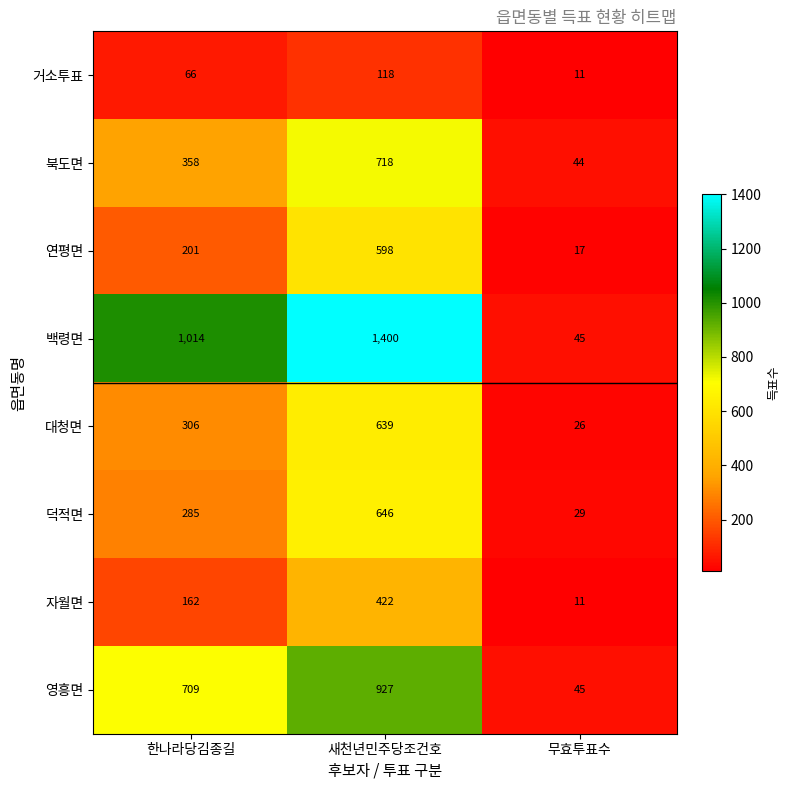

Reading left to right, what are all the values shown in this chart?

거소투표: 한나라당김종길=66	새천년민주당조건호=118	무효투표수=11
북도면: 한나라당김종길=358	새천년민주당조건호=718	무효투표수=44
연평면: 한나라당김종길=201	새천년민주당조건호=598	무효투표수=17
백령면: 한나라당김종길=1014	새천년민주당조건호=1400	무효투표수=45
대청면: 한나라당김종길=306	새천년민주당조건호=639	무효투표수=26
덕적면: 한나라당김종길=285	새천년민주당조건호=646	무효투표수=29
자월면: 한나라당김종길=162	새천년민주당조건호=422	무효투표수=11
영흥면: 한나라당김종길=709	새천년민주당조건호=927	무효투표수=45